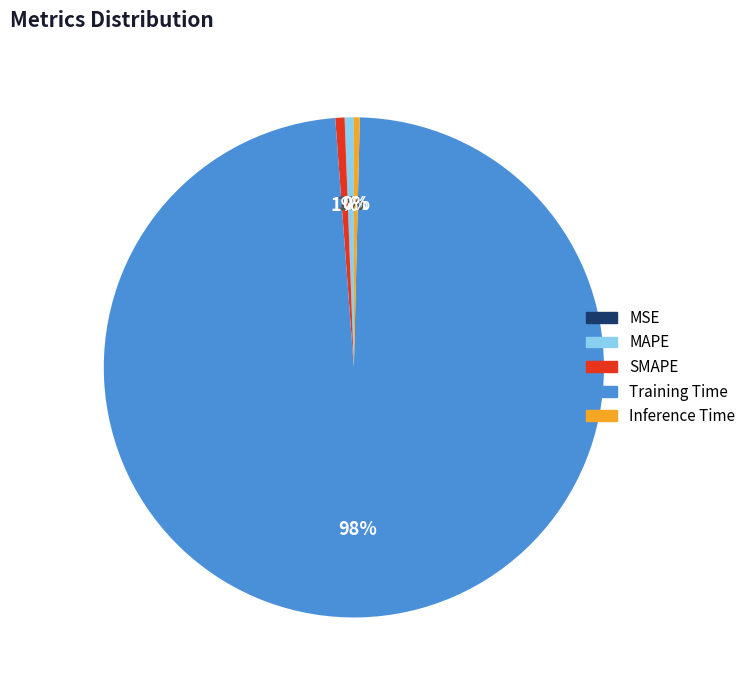

What percentage is the MAPE slice, to the nearest percent?

1%